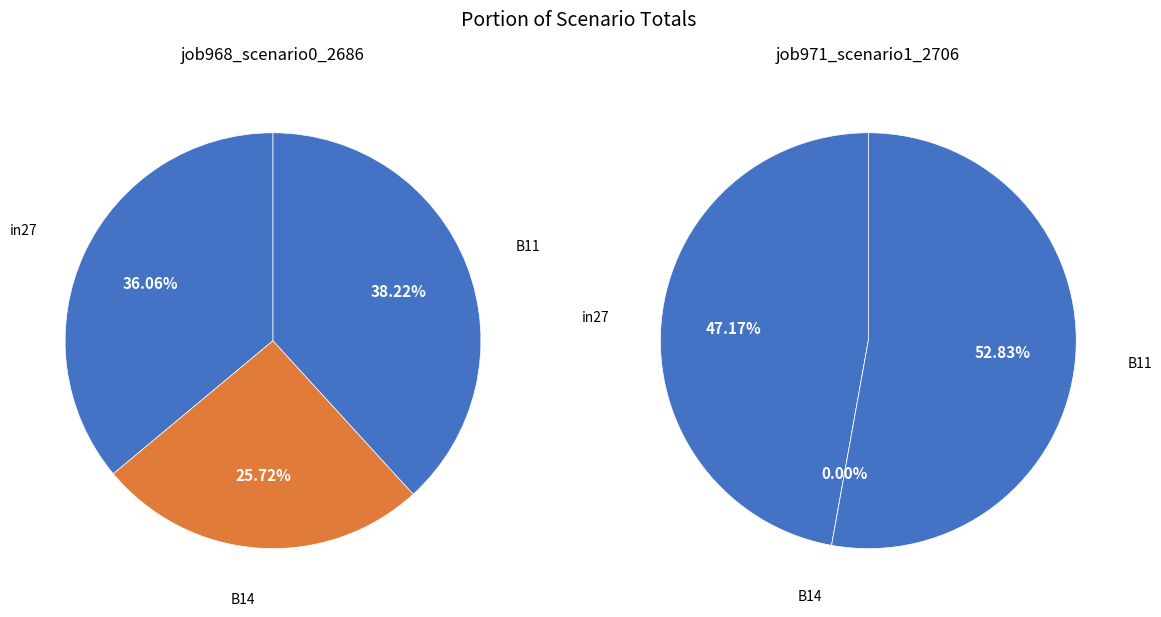

Which category has the biggest portion of the pie?

B11